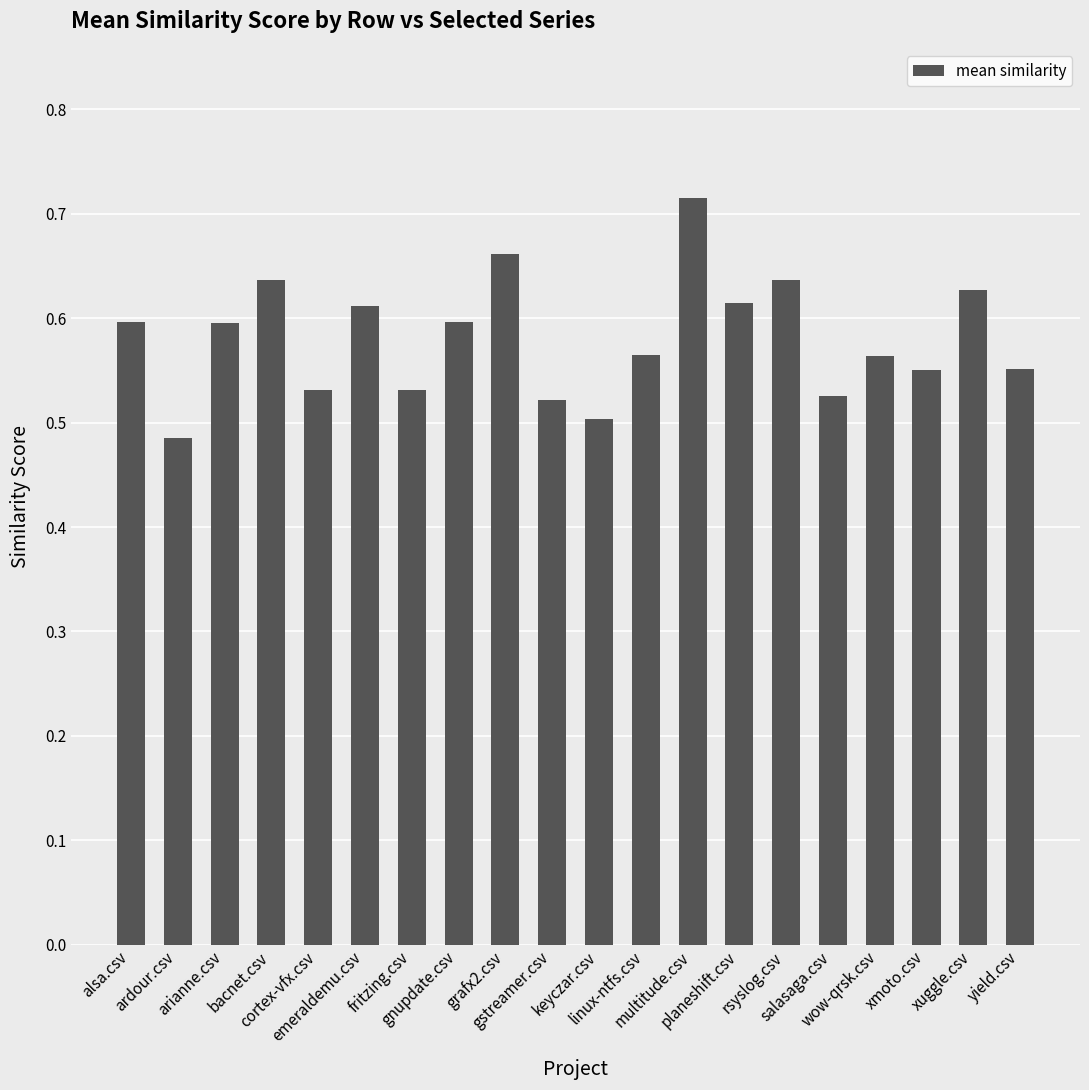

What is the label of the 13th bar from the left?

multitude.csv